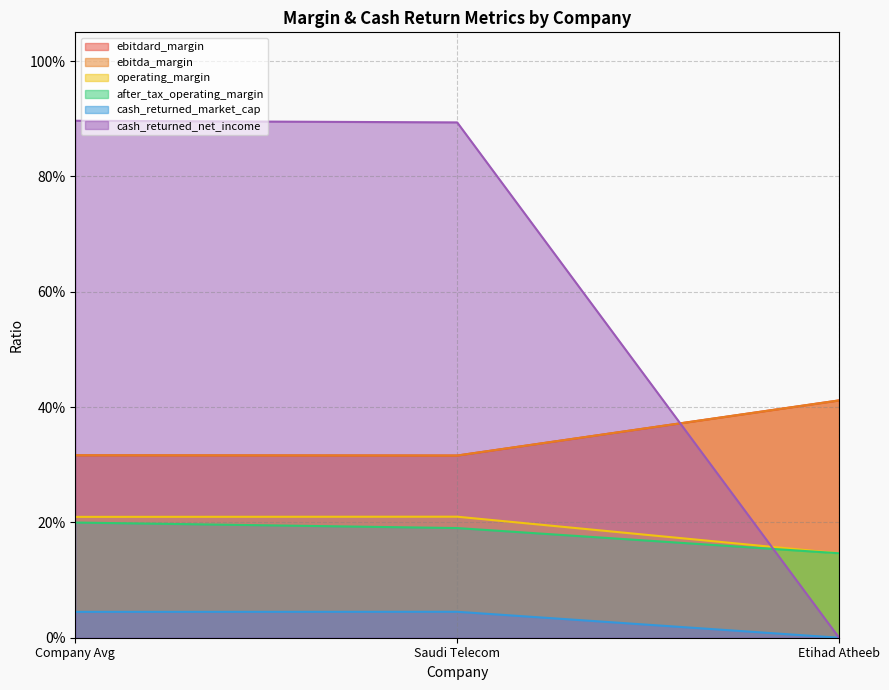

How many data points in cash_returned_market_cap are above 0?

2